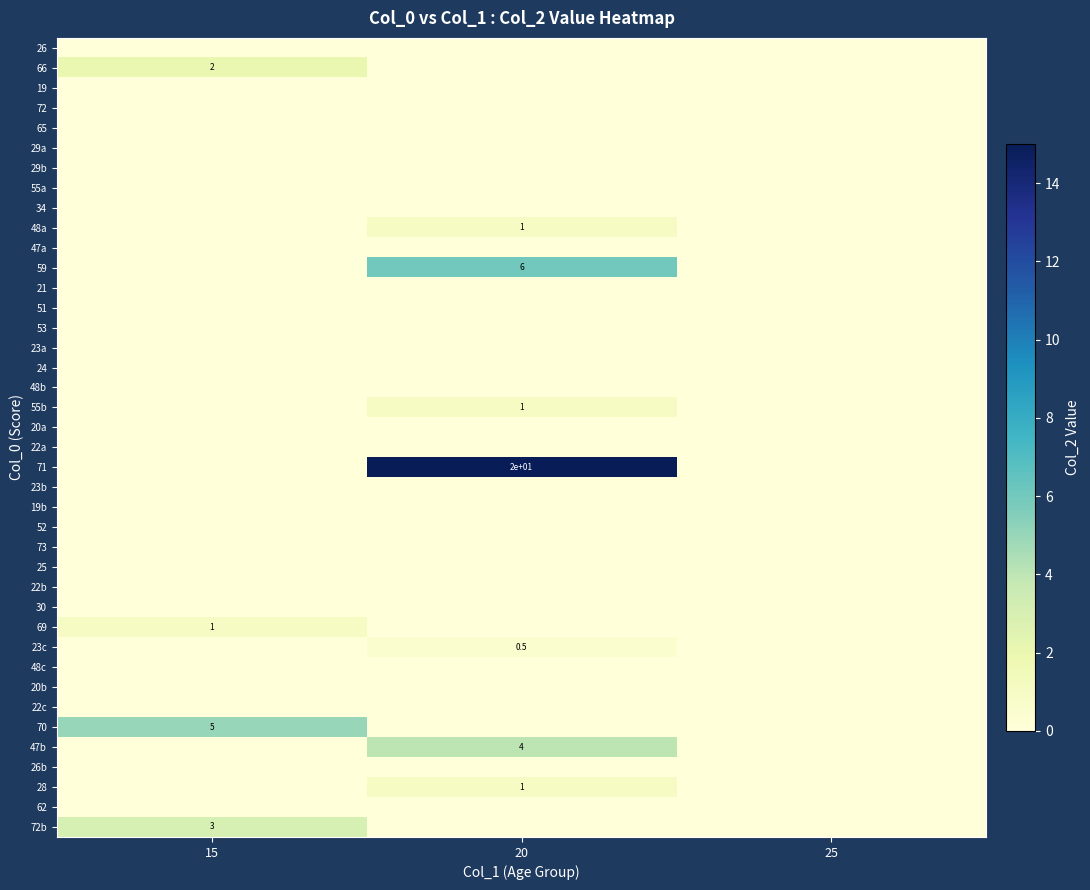

The 59 series shows 6.0 at 20. True or false?

True